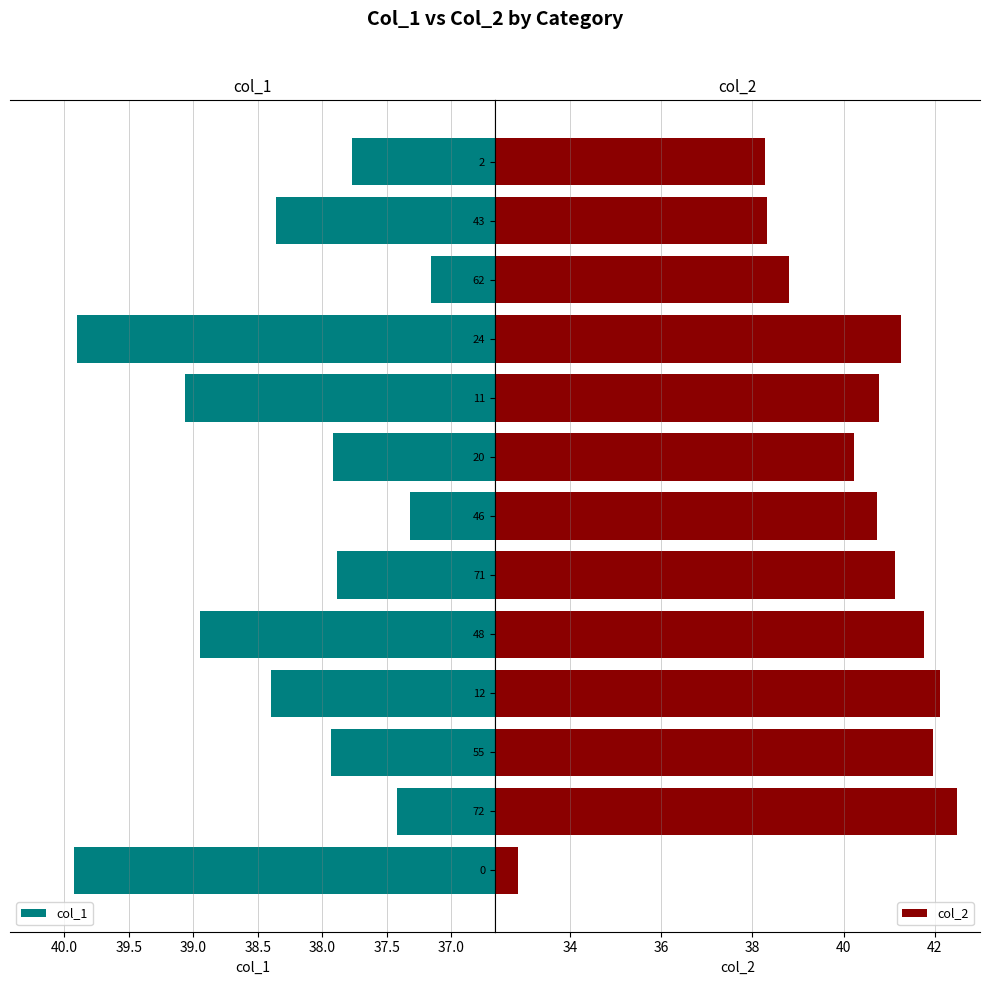

What is the highest value of the col_1 series?

39.9